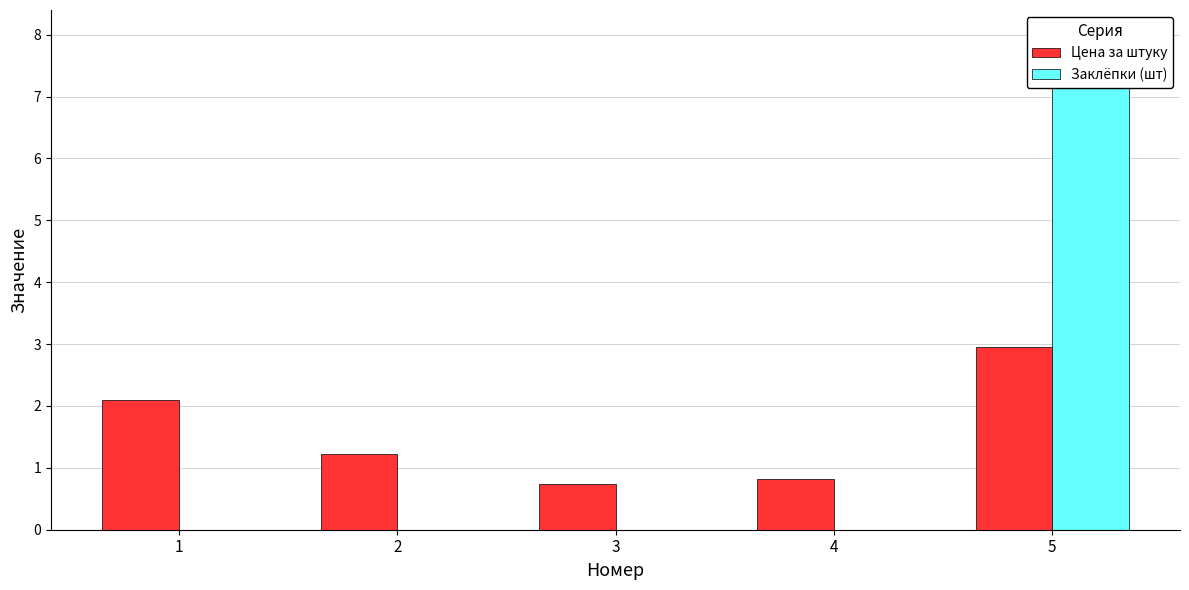

True or false: Цена за штуку has a value of 0.7 at 3.

True